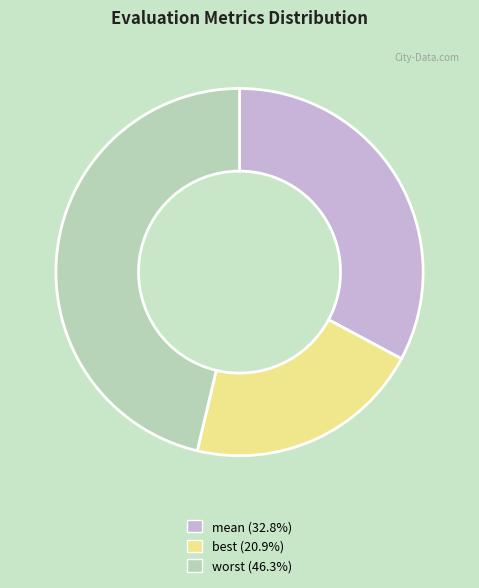

Is there a majority slice in this chart?

No